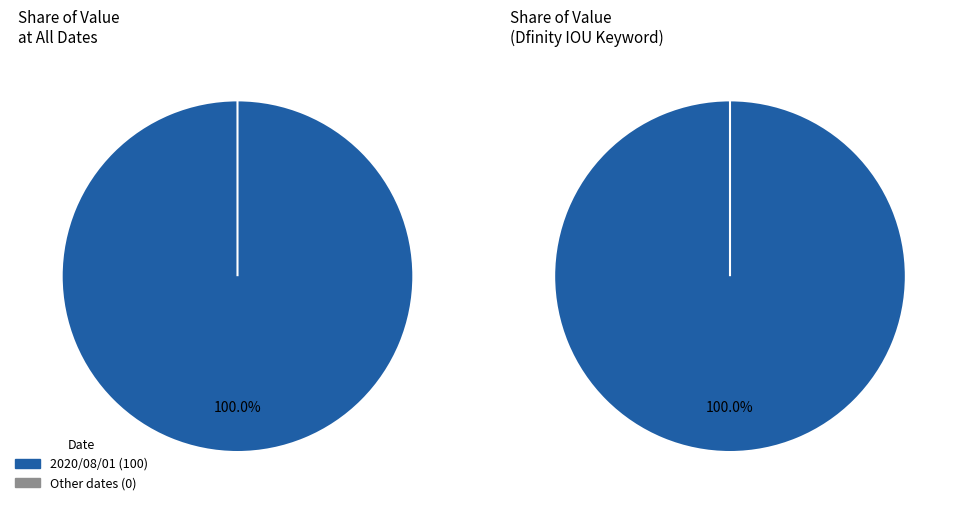

Which category accounts for the majority?

2020/08/01